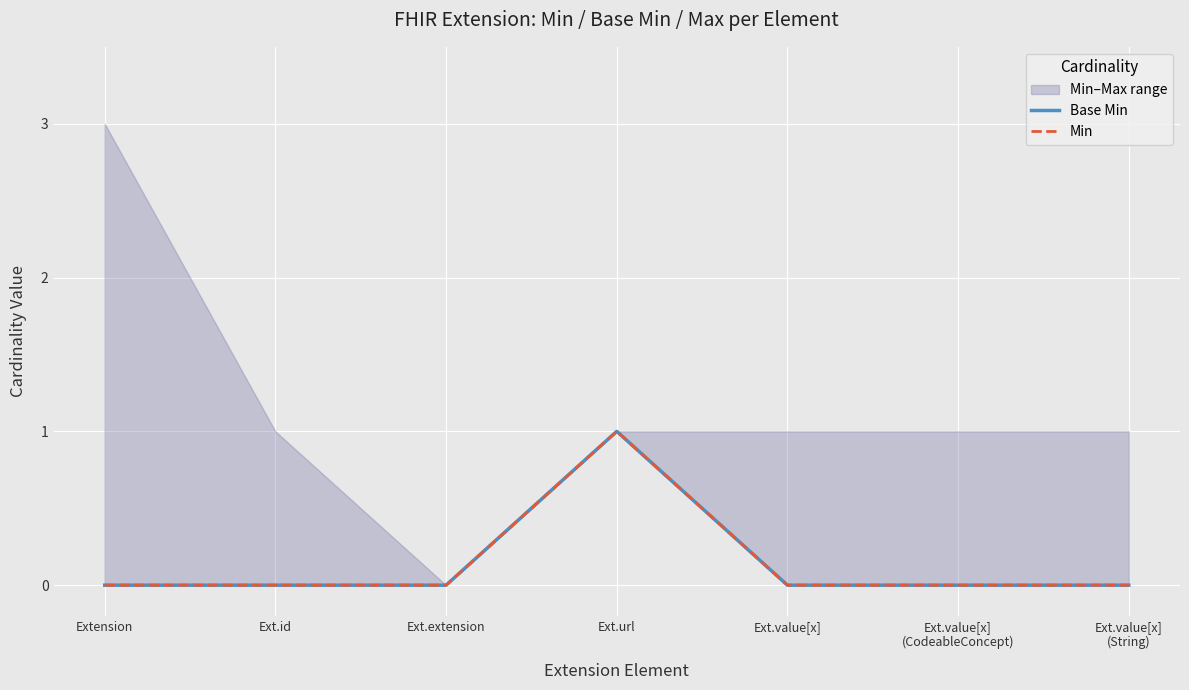

What is the difference between the maximum and minimum values in the Min series?

1